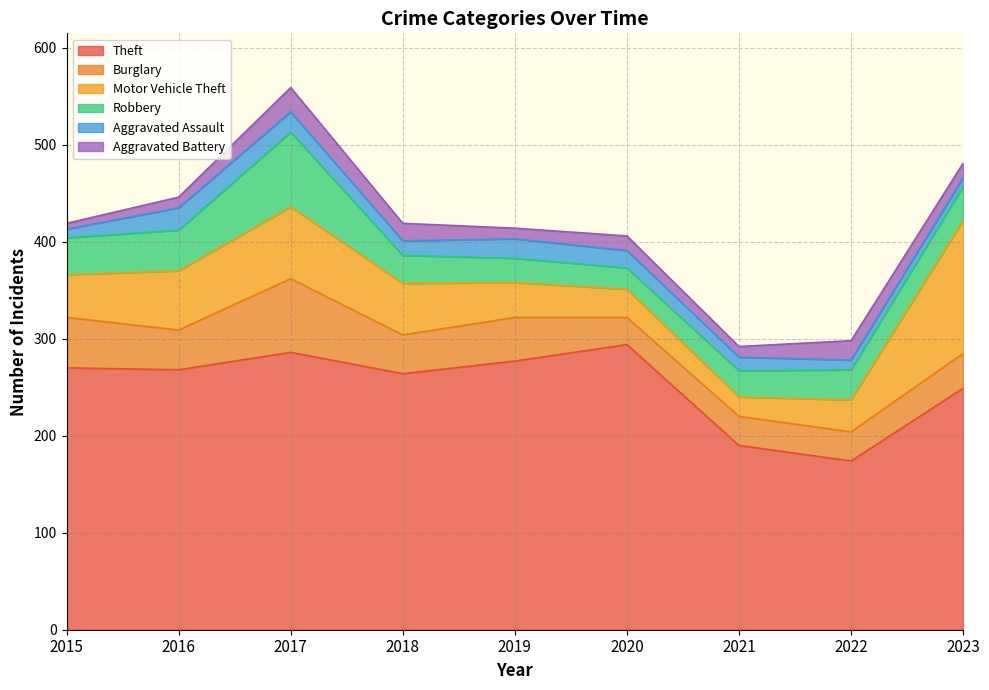

What is the average value of the Motor Vehicle Theft series?

54